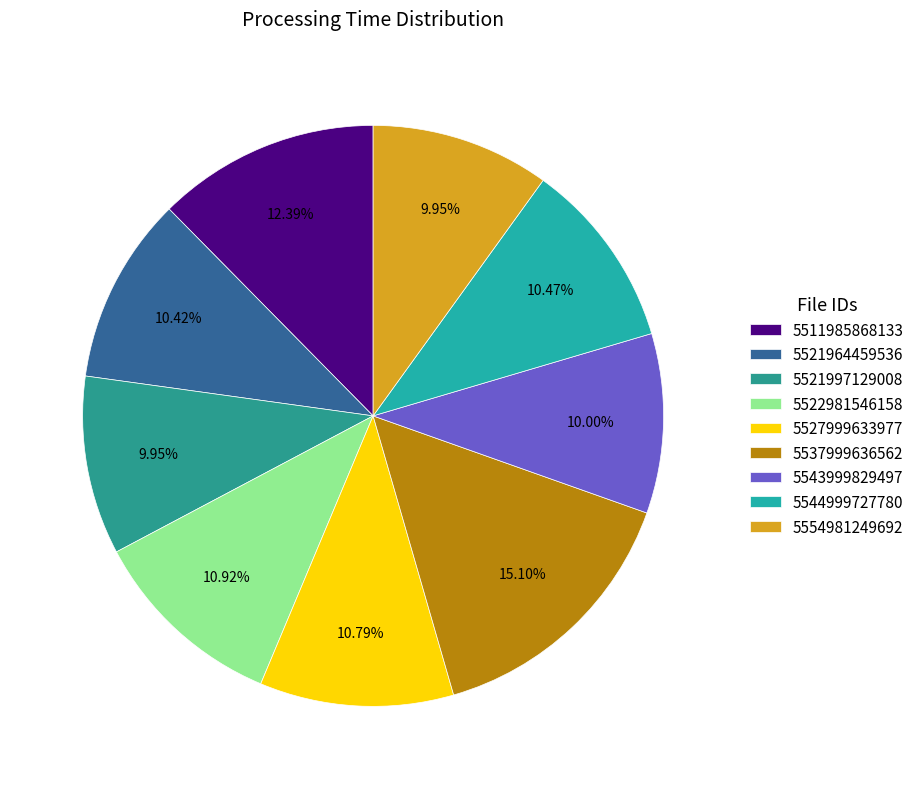

To the nearest percent, what is the difference between the 5511985868133 and 5521997129008 slice percentages?

2%